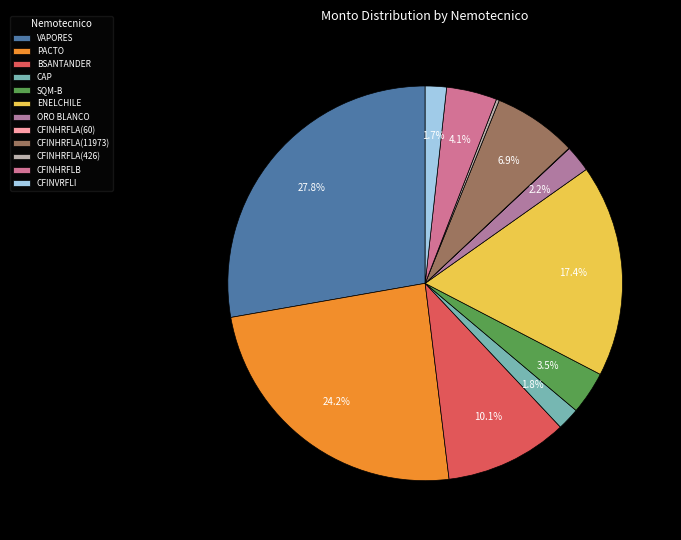

What is the smallest slice in the pie chart?

CFINHRFLA(60)